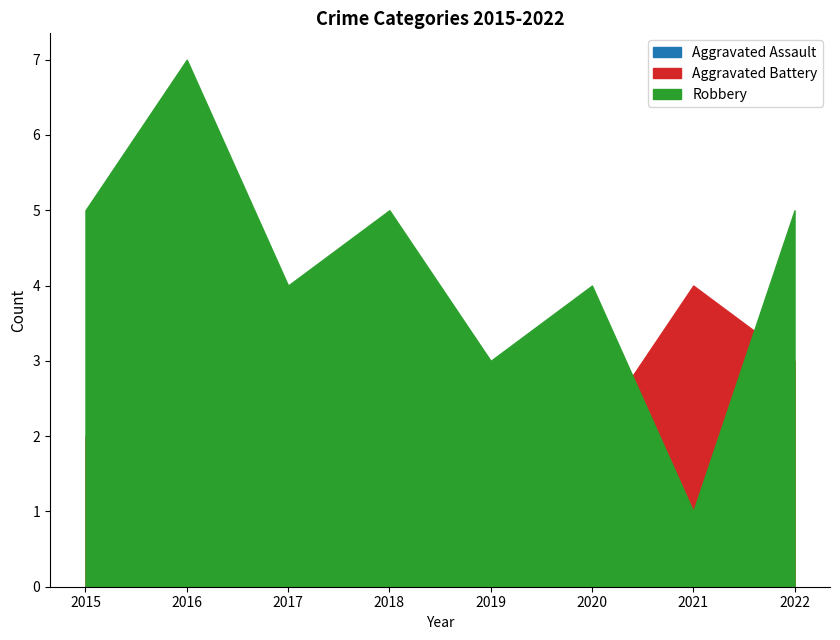

What is the difference between the second highest and second lowest values in the Aggravated Battery series?

2